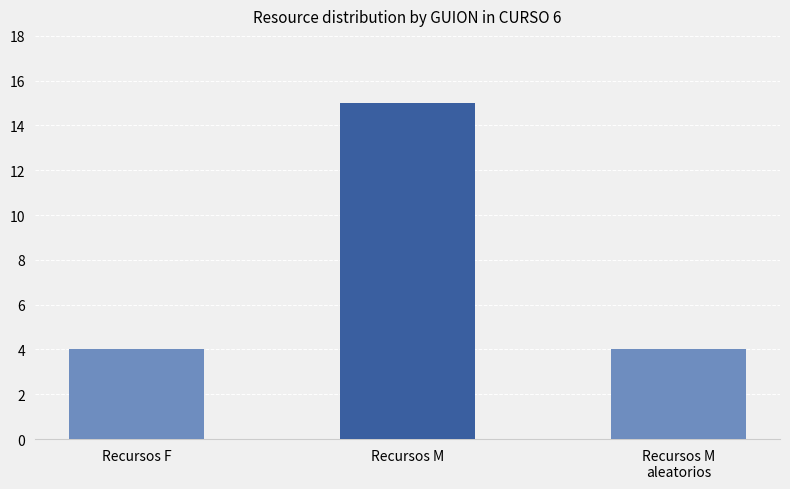

The value at Recursos M
aleatorios is 4. True or false?

True